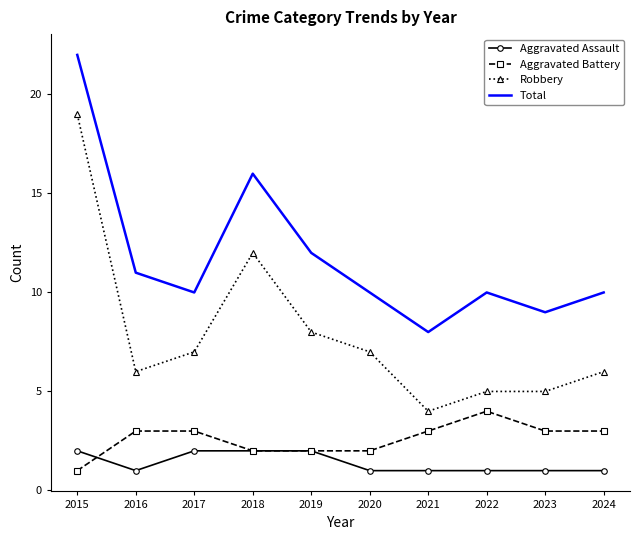

What is the total value across all series at 2016?

21